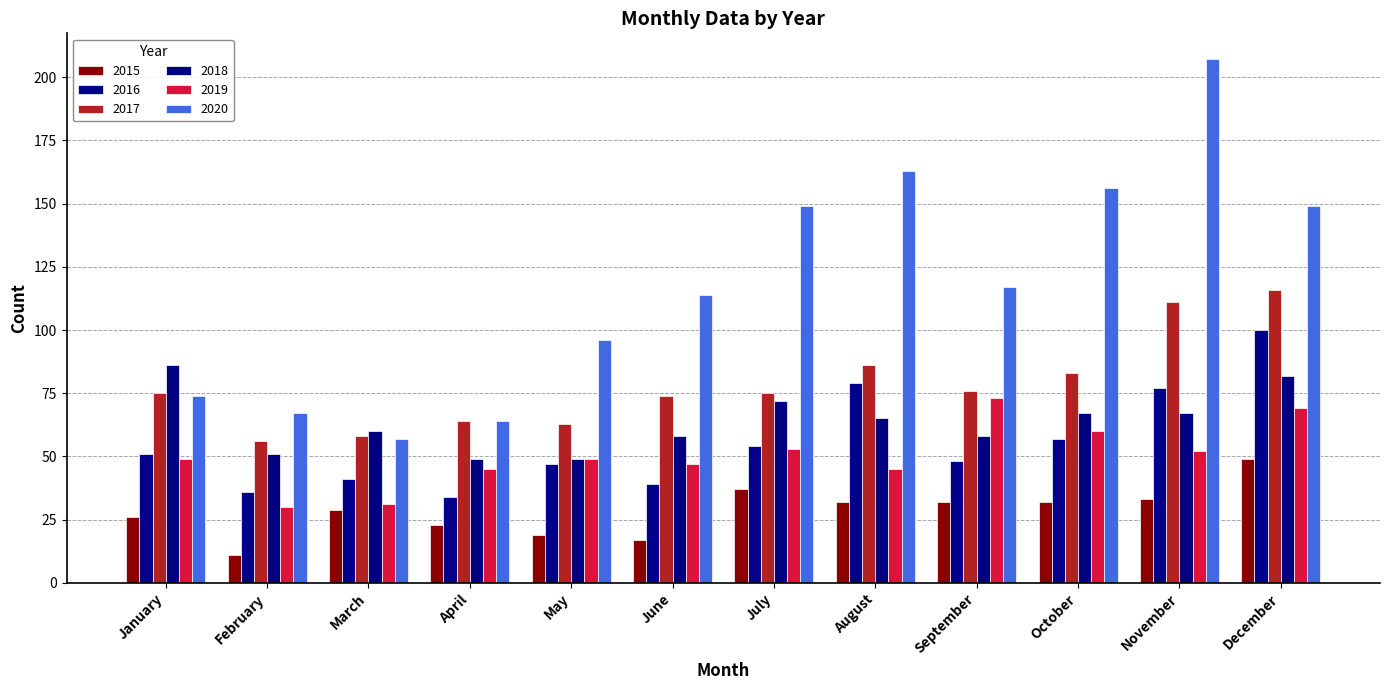

Reading left to right, extract all data points from this chart.

2015: January=26	February=11	March=29	April=23	May=19	June=17	July=37	August=32	September=32	October=32	November=33	December=49
2016: January=51	February=36	March=41	April=34	May=47	June=39	July=54	August=79	September=48	October=57	November=77	December=100
2017: January=75	February=56	March=58	April=64	May=63	June=74	July=75	August=86	September=76	October=83	November=111	December=116
2018: January=86	February=51	March=60	April=49	May=49	June=58	July=72	August=65	September=58	October=67	November=67	December=82
2019: January=49	February=30	March=31	April=45	May=49	June=47	July=53	August=45	September=73	October=60	November=52	December=69
2020: January=74	February=67	March=57	April=64	May=96	June=114	July=149	August=163	September=117	October=156	November=207	December=149